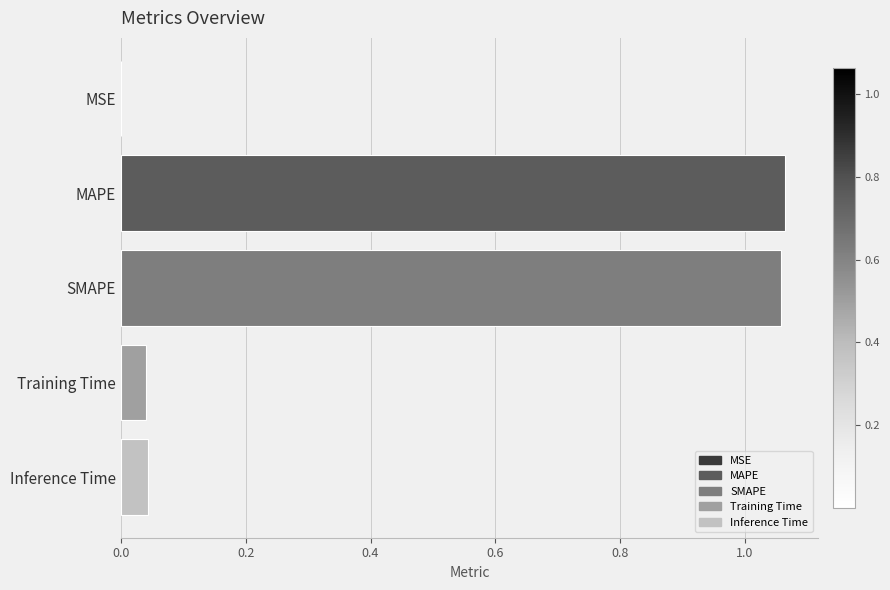

Which has a higher value, Inference Time or MSE?

Inference Time